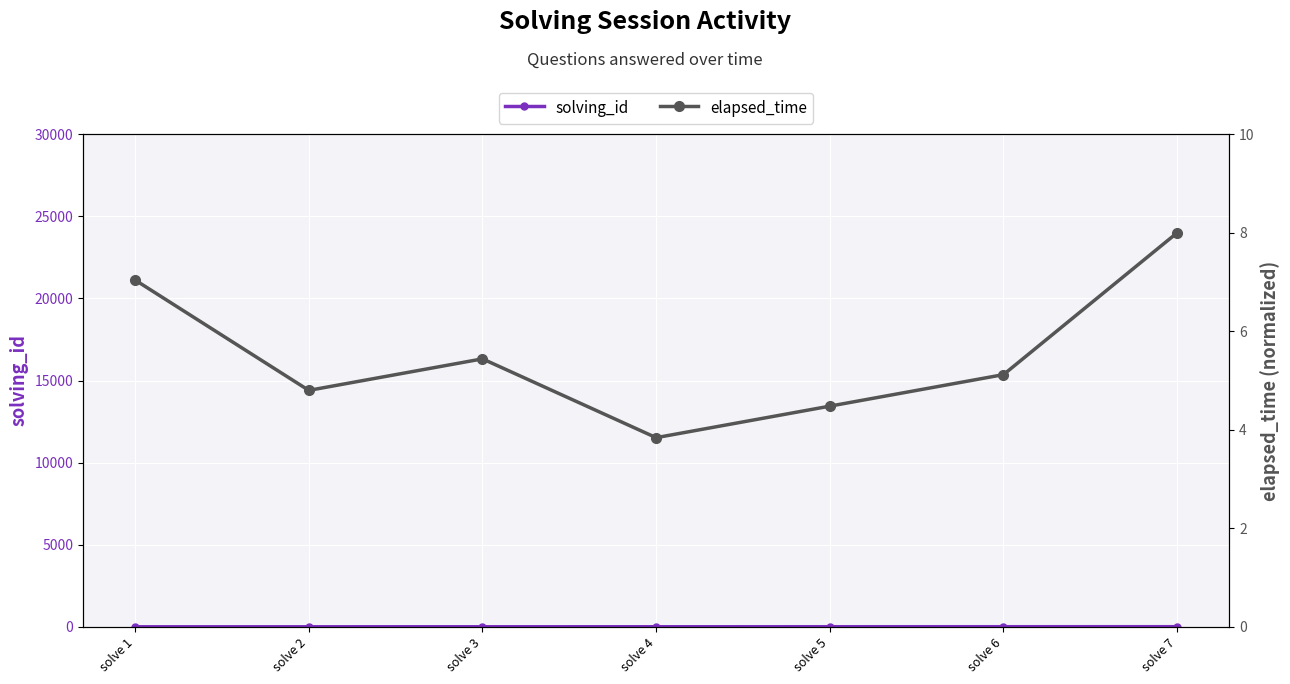

The solving_id series shows 1.0 at solve 1. True or false?

True